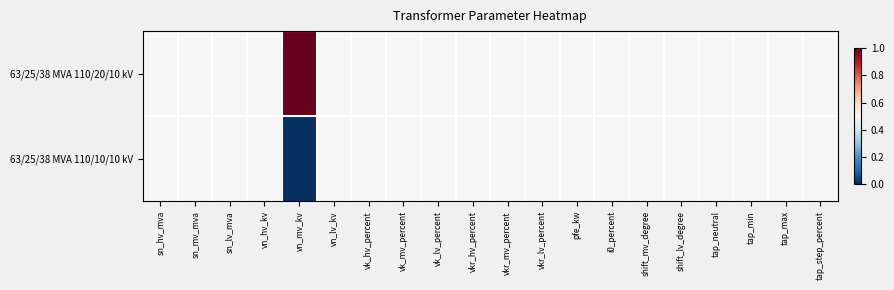

Reading right to left, list all the values displayed in this chart.

63/25/38 MVA 110/20/10 kV: tap_step_percent=0.5	tap_max=0.5	tap_min=0.5	tap_neutral=0.5	shift_lv_degree=0.5	shift_mv_degree=0.5	i0_percent=0.5	pfe_kw=0.5	vkr_lv_percent=0.5	vkr_mv_percent=0.5	vkr_hv_percent=0.5	vk_lv_percent=0.5	vk_mv_percent=0.5	vk_hv_percent=0.5	vn_lv_kv=0.5	vn_mv_kv=1.0	vn_hv_kv=0.5	sn_lv_mva=0.5	sn_mv_mva=0.5	sn_hv_mva=0.5
63/25/38 MVA 110/10/10 kV: tap_step_percent=0.5	tap_max=0.5	tap_min=0.5	tap_neutral=0.5	shift_lv_degree=0.5	shift_mv_degree=0.5	i0_percent=0.5	pfe_kw=0.5	vkr_lv_percent=0.5	vkr_mv_percent=0.5	vkr_hv_percent=0.5	vk_lv_percent=0.5	vk_mv_percent=0.5	vk_hv_percent=0.5	vn_lv_kv=0.5	vn_mv_kv=0.0	vn_hv_kv=0.5	sn_lv_mva=0.5	sn_mv_mva=0.5	sn_hv_mva=0.5